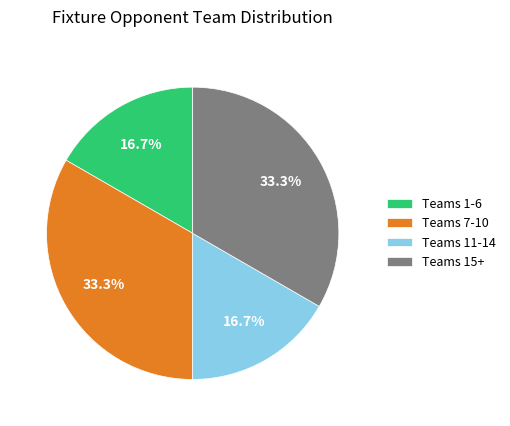

Do Teams 1-6 and Teams 11-14 together represent more than half of the pie?

No